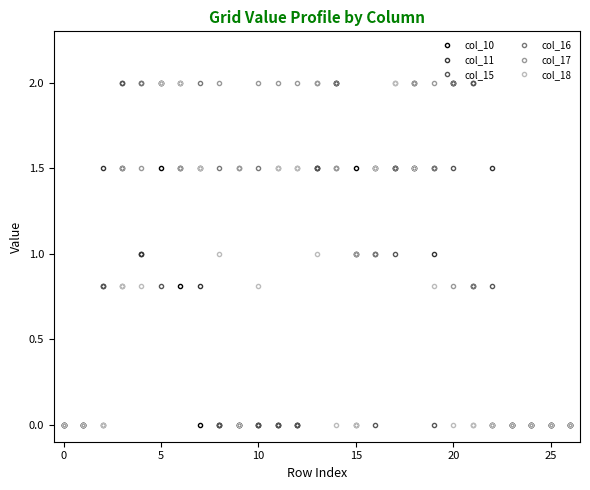

What is the maximum value for col_11?

2.0